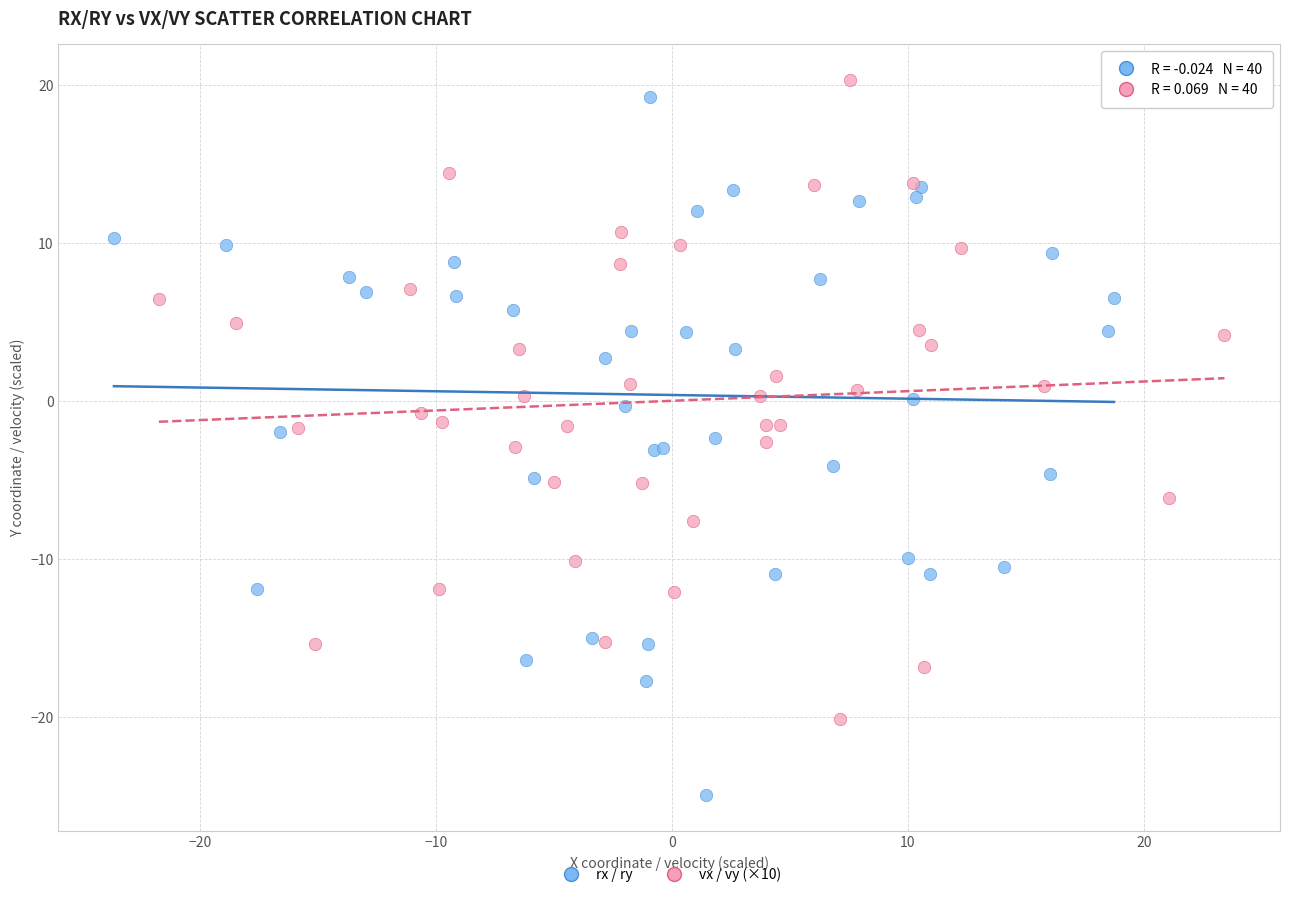

Which series contains the lowest Y value?

rx / ry